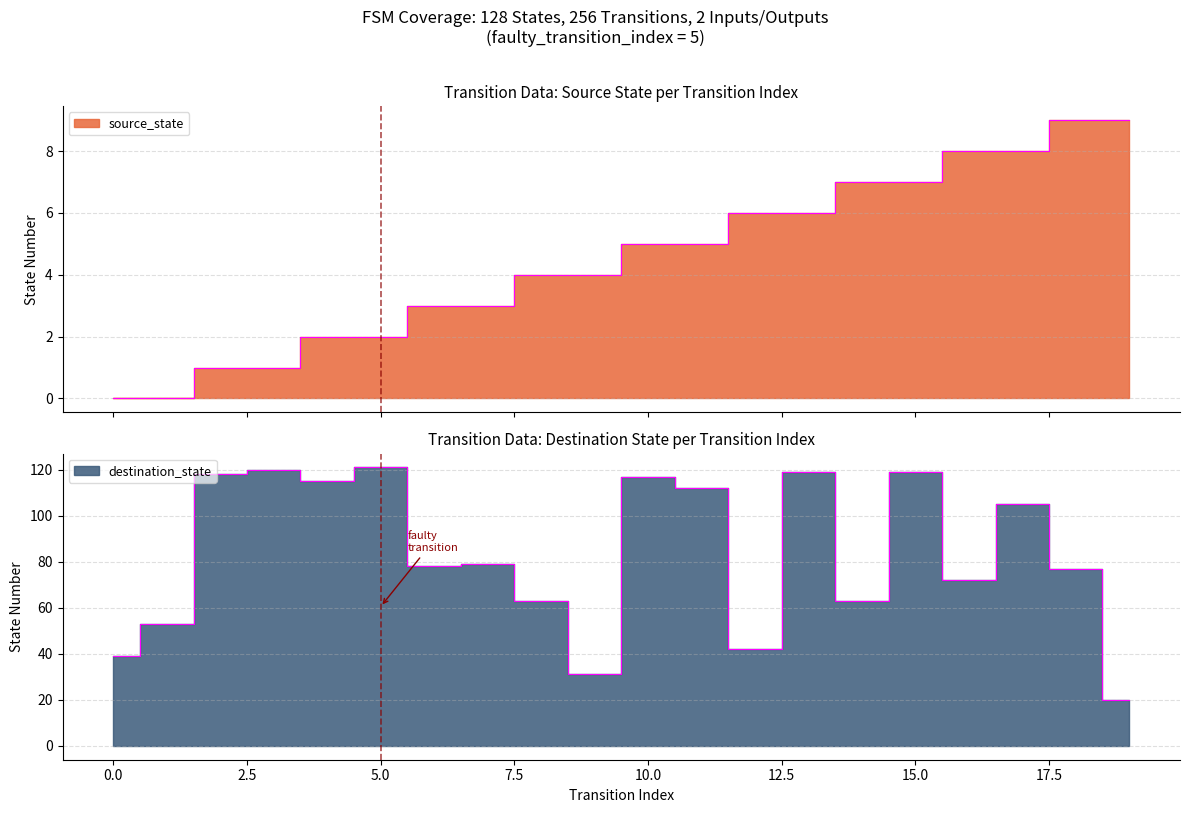

What is the sum of the destination_state values at 7 and 6?

157